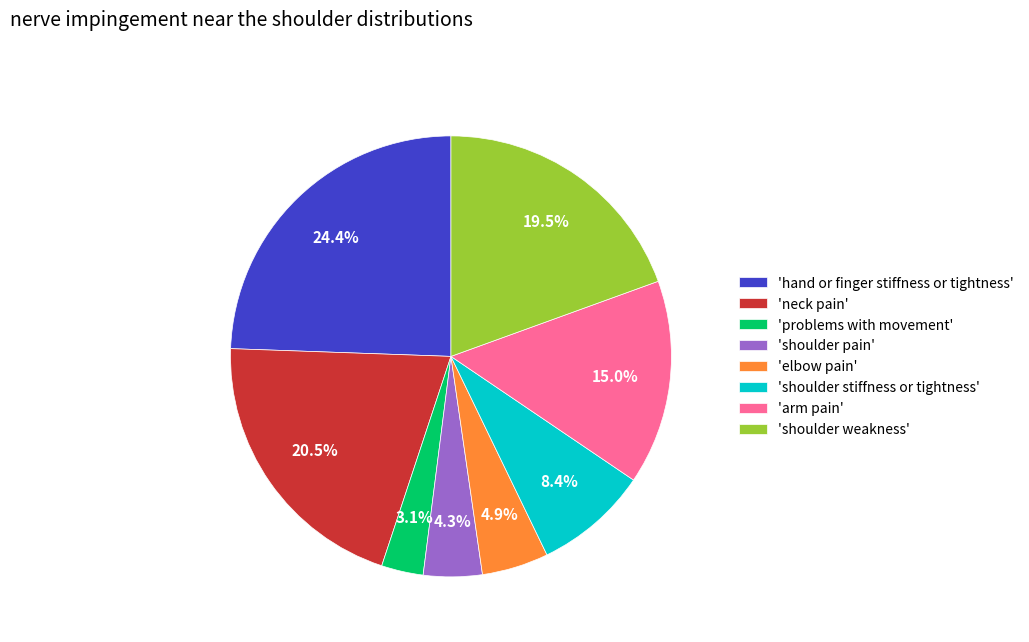

Which category has the smallest portion of the pie?

'problems with movement'